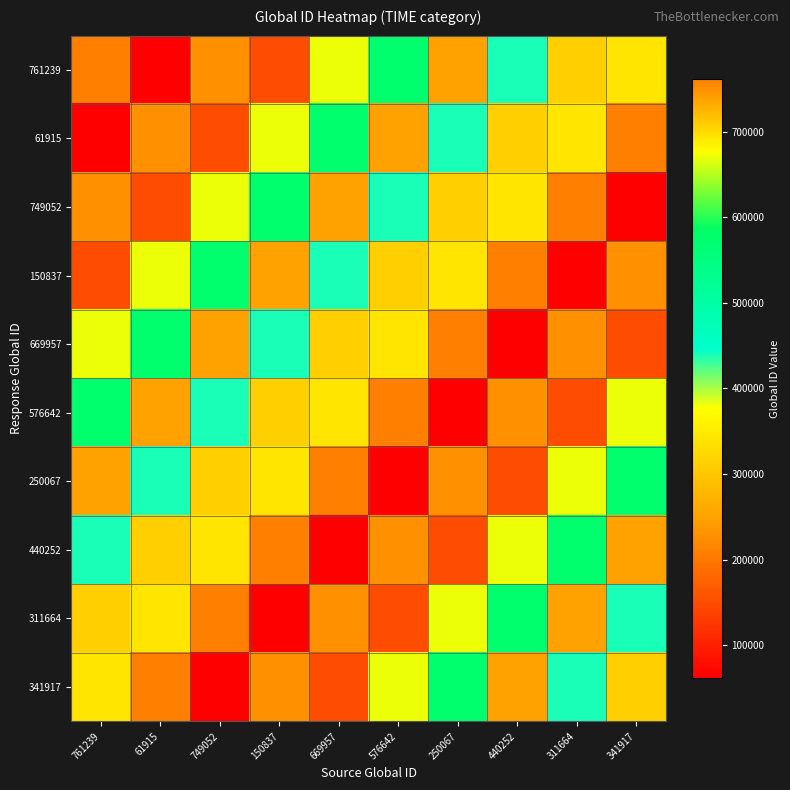

What is the total value across all series at 250067?

4313542